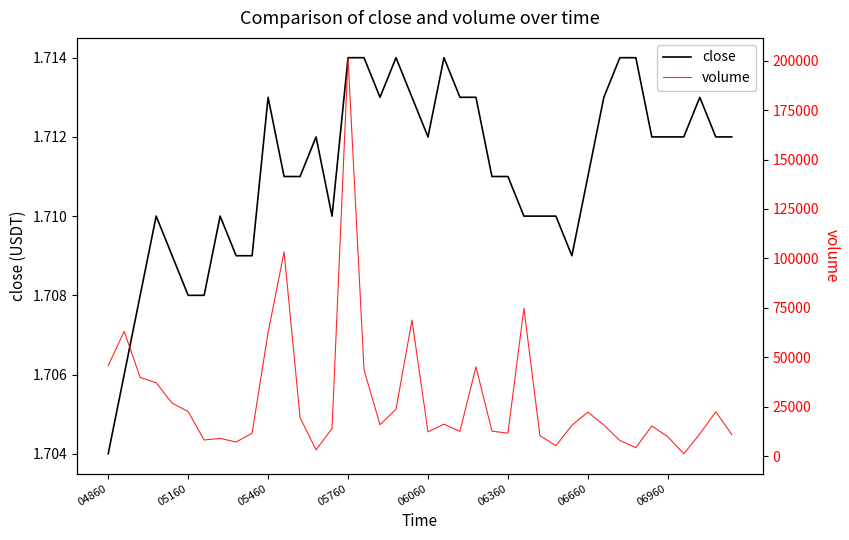

What is the approximate value of volume at 9?

11660.9